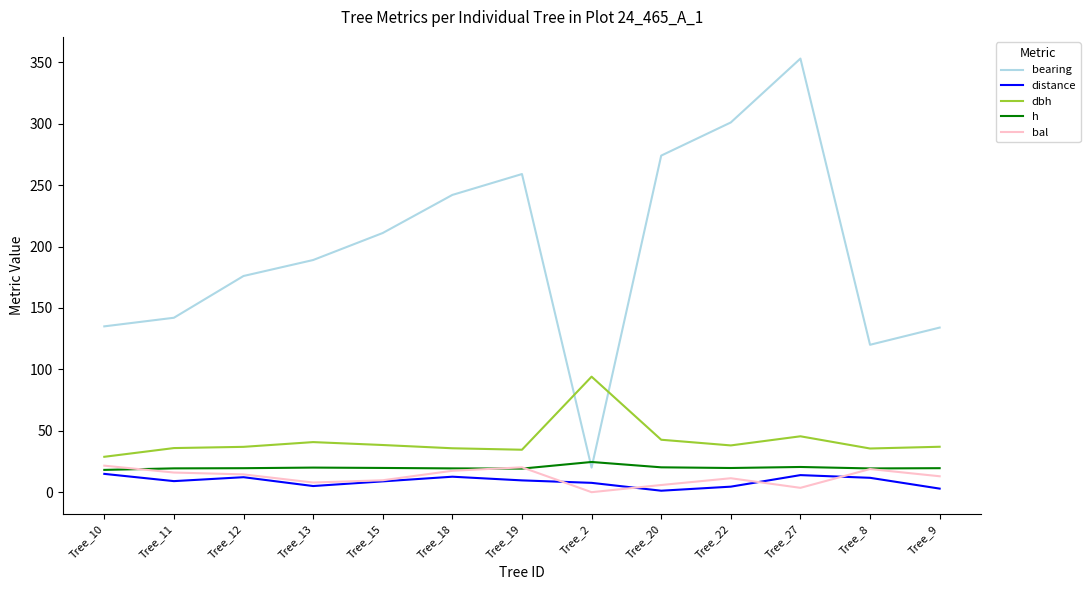

Is it true that bal equals 18.8 at Tree_8?

True